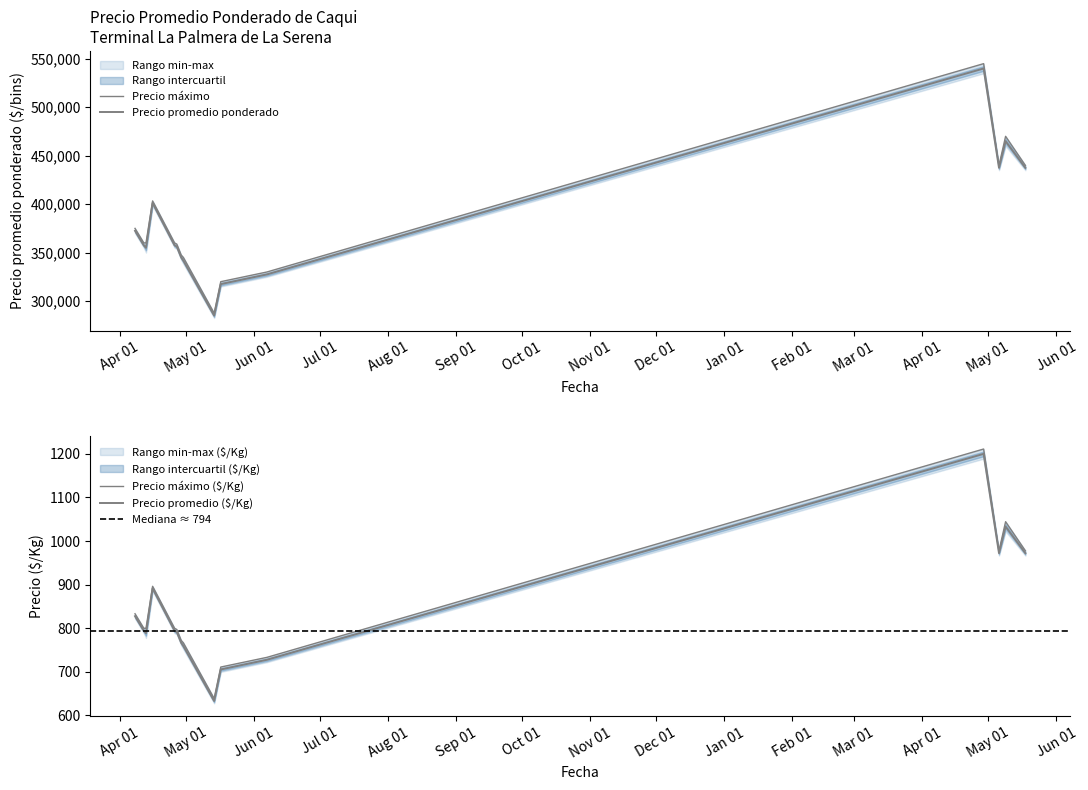

Which category has the lowest value in the Precio promedio ponderado series?

2021-05-14